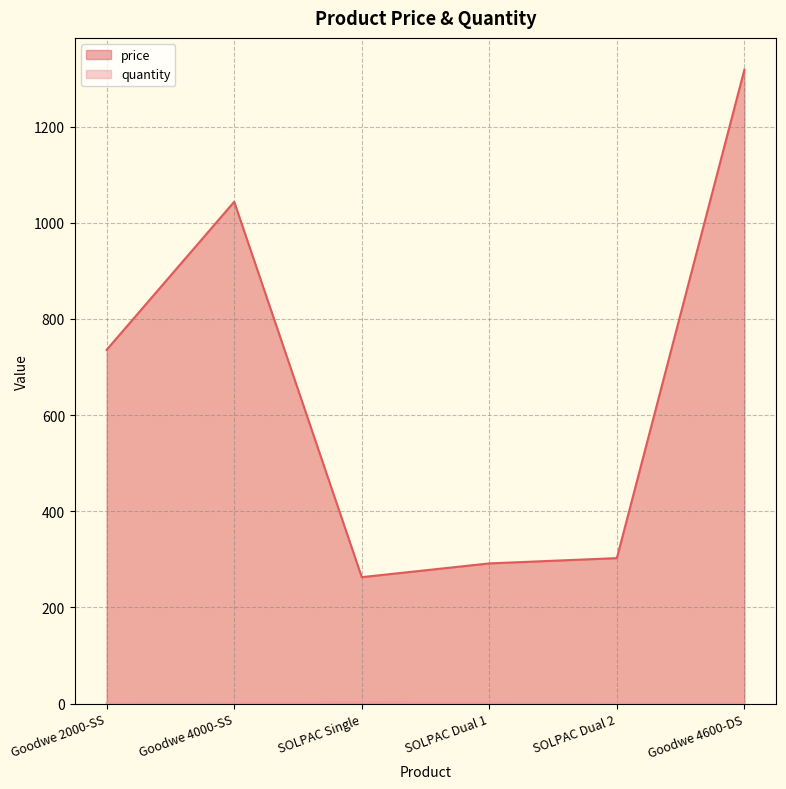

Rank the categories by price value from highest to lowest.

Goodwe 4600-DS, Goodwe 4000-SS, Goodwe 2000-SS, SOLPAC Dual 2, SOLPAC Dual 1, SOLPAC Single